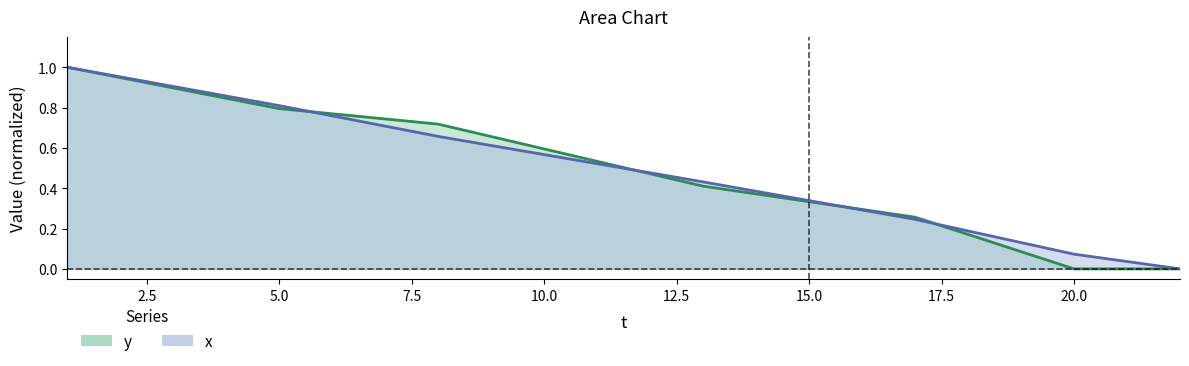

List the series in order of their overall mean, lowest first.

y, x